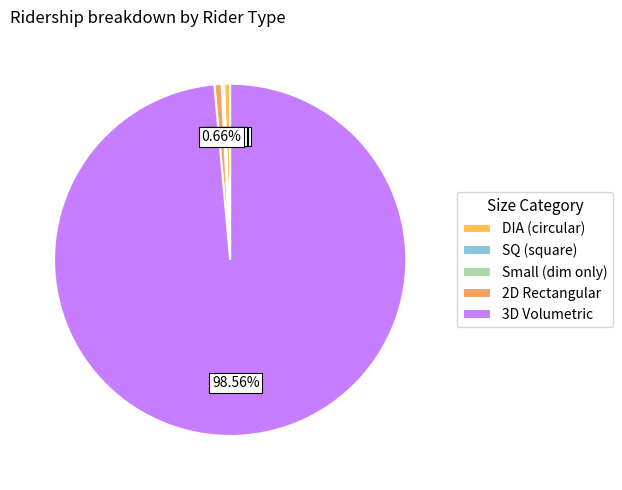

To the nearest percent, what is the difference between the largest and smallest slice percentages?

99%